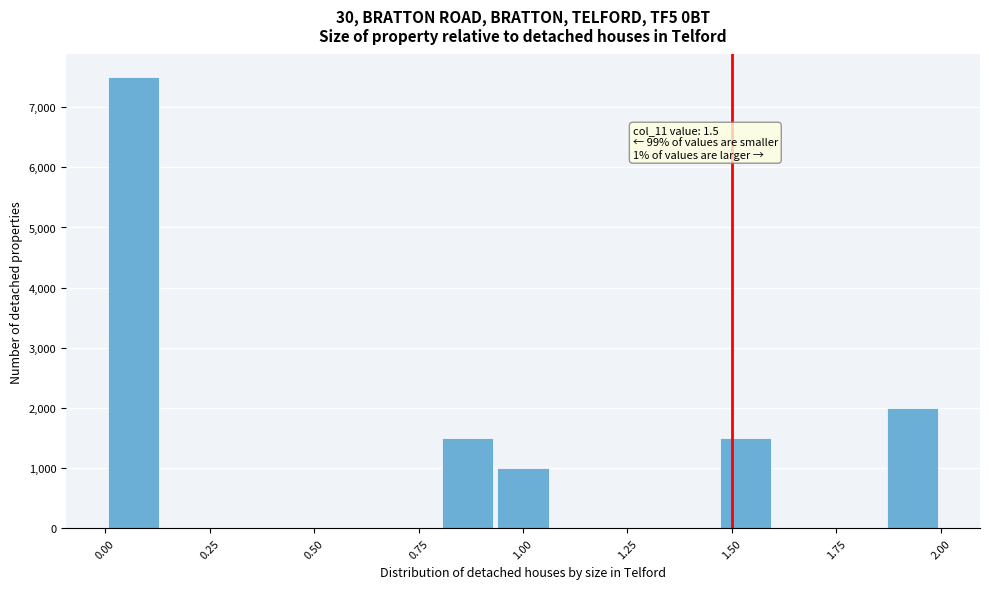

Read against the x-axis, roughly where is the centre of the tallest bar?

0.05